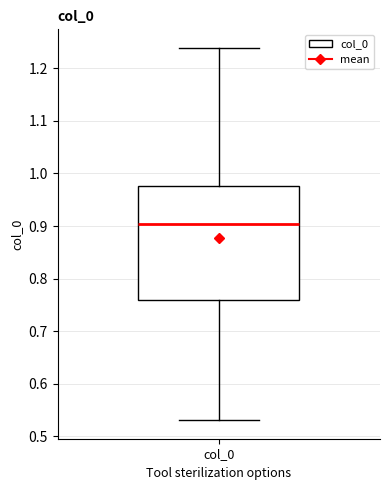

Where is the upper edge of the box for col_0 on the y-axis? The values are not printed on the chart, so give them approximately, as read against the axis.

0.98